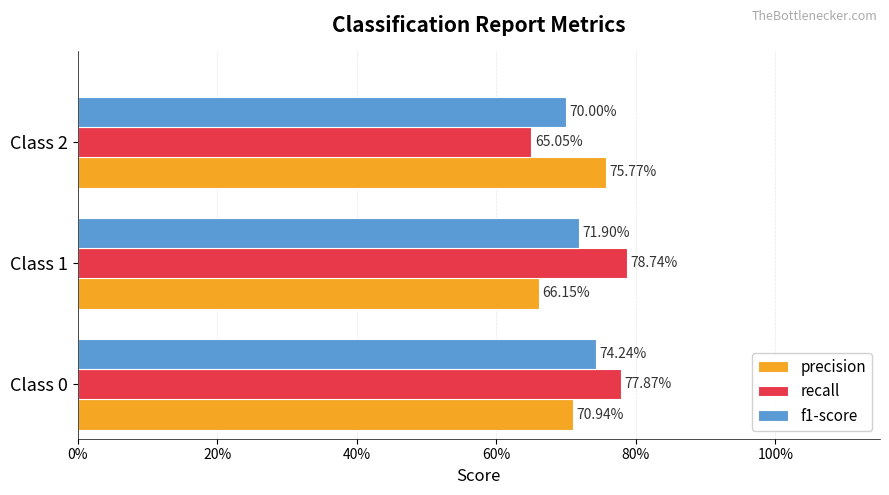

What are all the series names shown in the legend?

precision, recall, f1-score